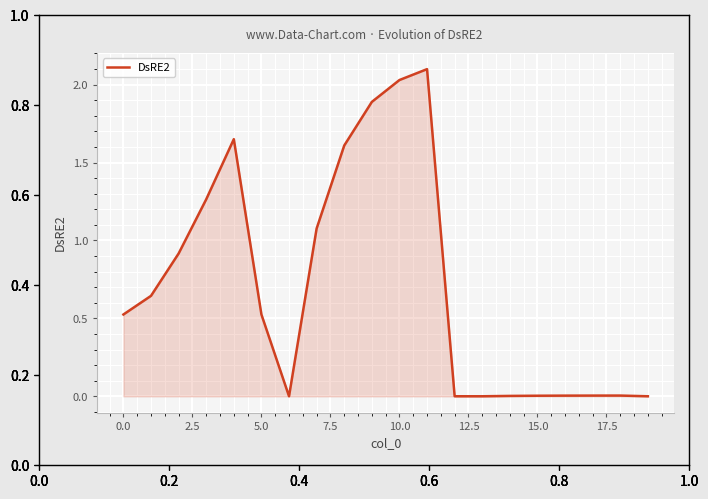

What is the difference between the maximum and minimum values?

2.1